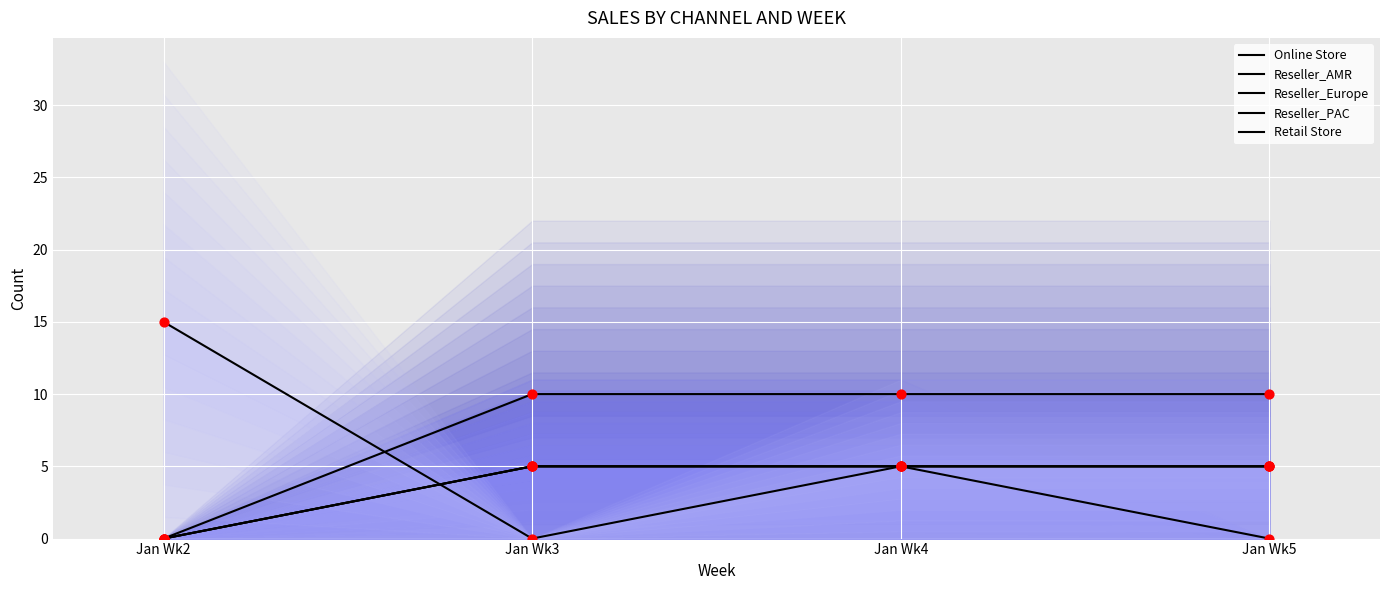

Which series reaches the minimum Y coordinate?

Online Store